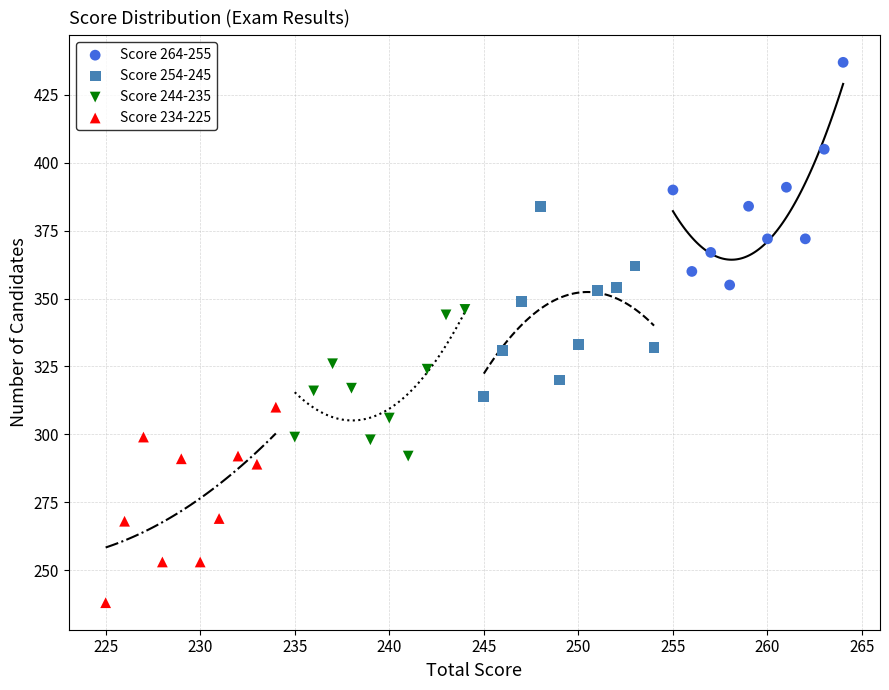

Which series reaches the maximum Y coordinate?

Score 264-255